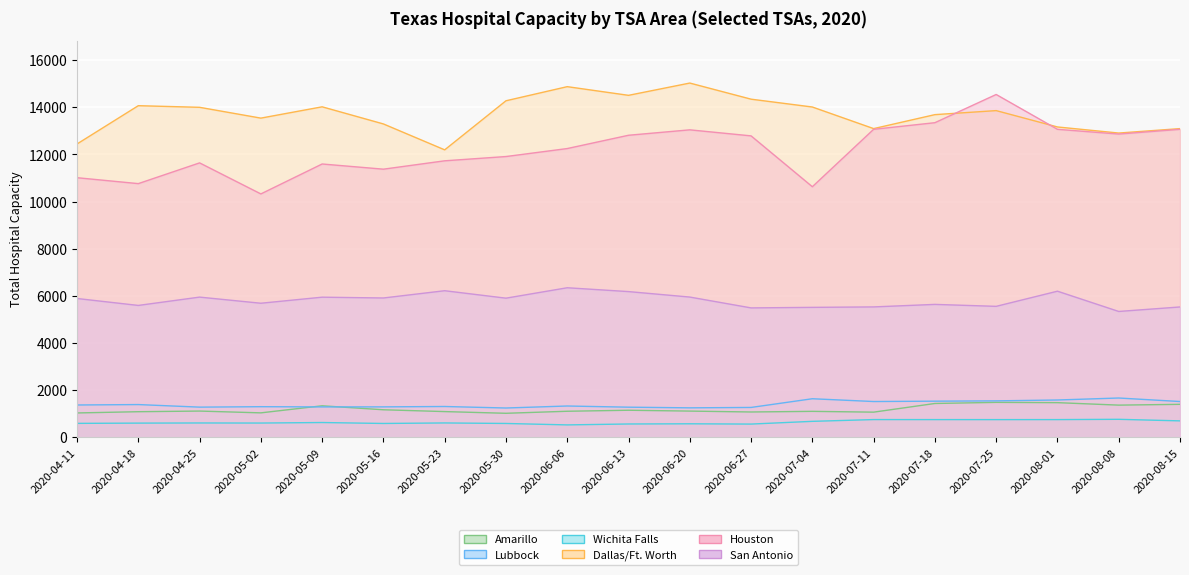

At how many categories does at least one series exceed 5518?

19